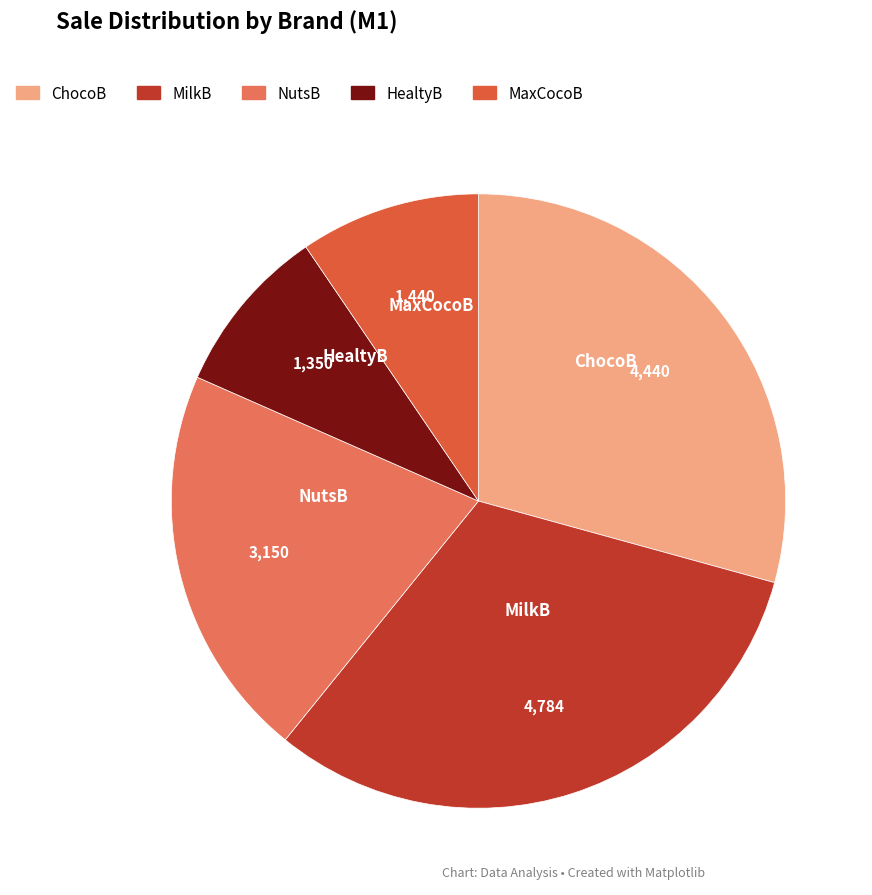

What is the ratio of the value at ChocoB to the value at MaxCocoB?

3.1